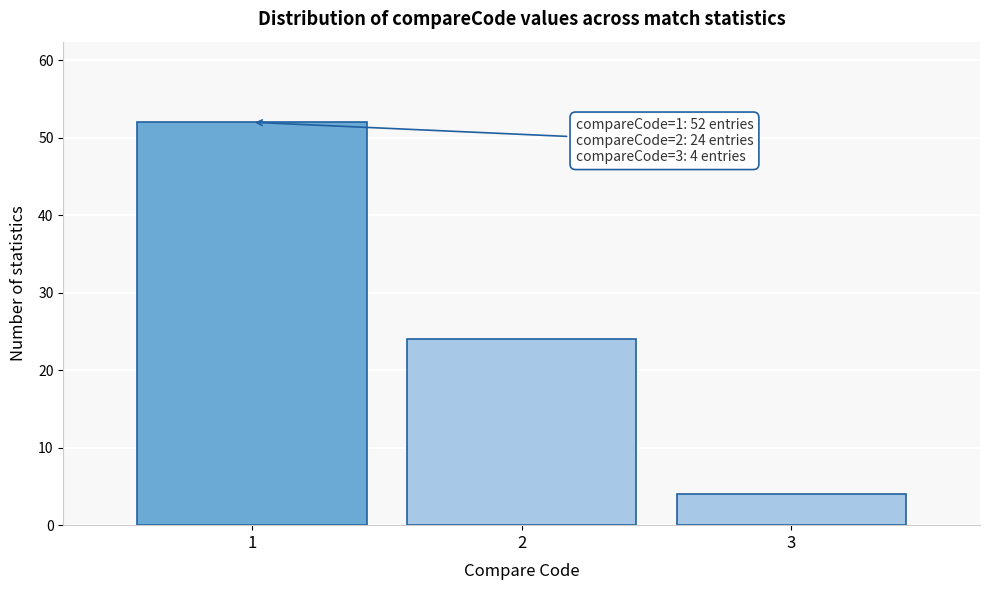

Reading left to right, transcribe all the data shown in this chart.

52	24	4